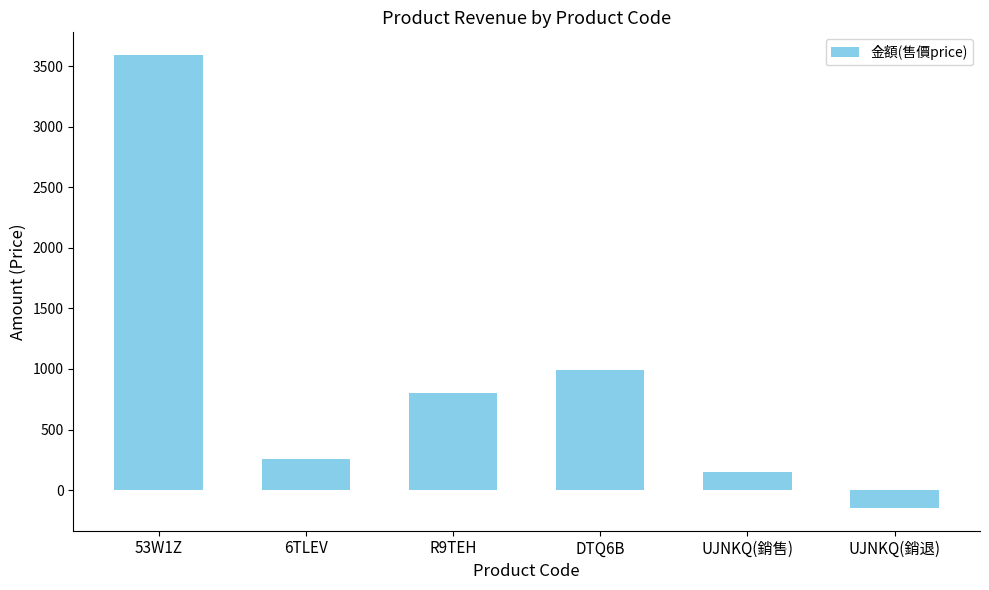

What is the average value?

941